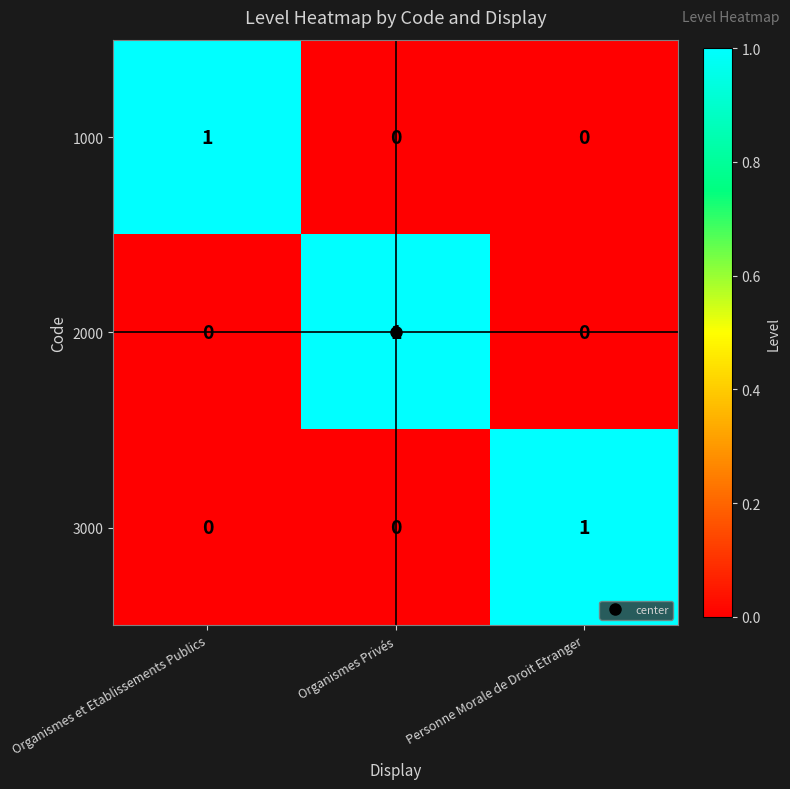

At how many categories does at least one series exceed 0?

3